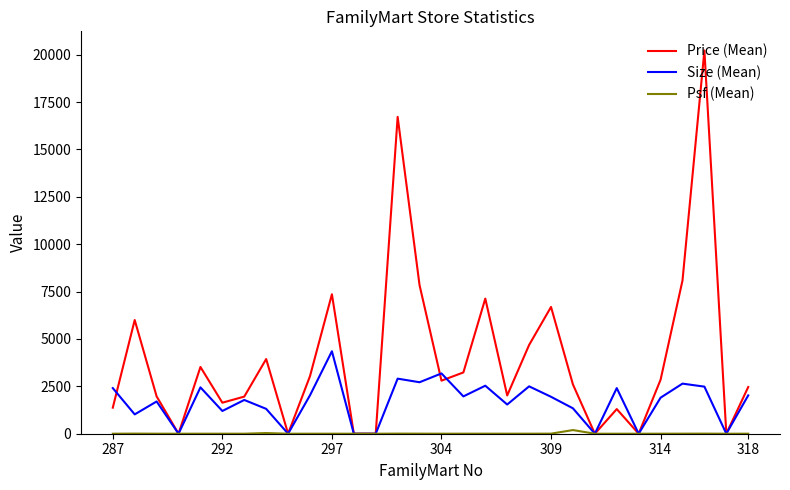

What is the highest value of the Size (Mean) series?

4351.6